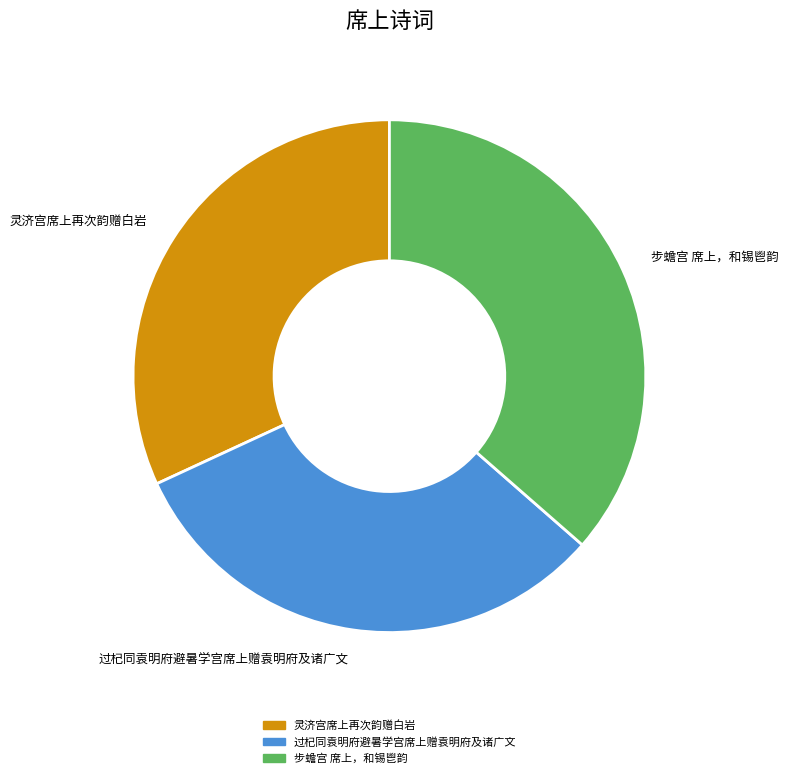

How many slices are in this pie chart?

3